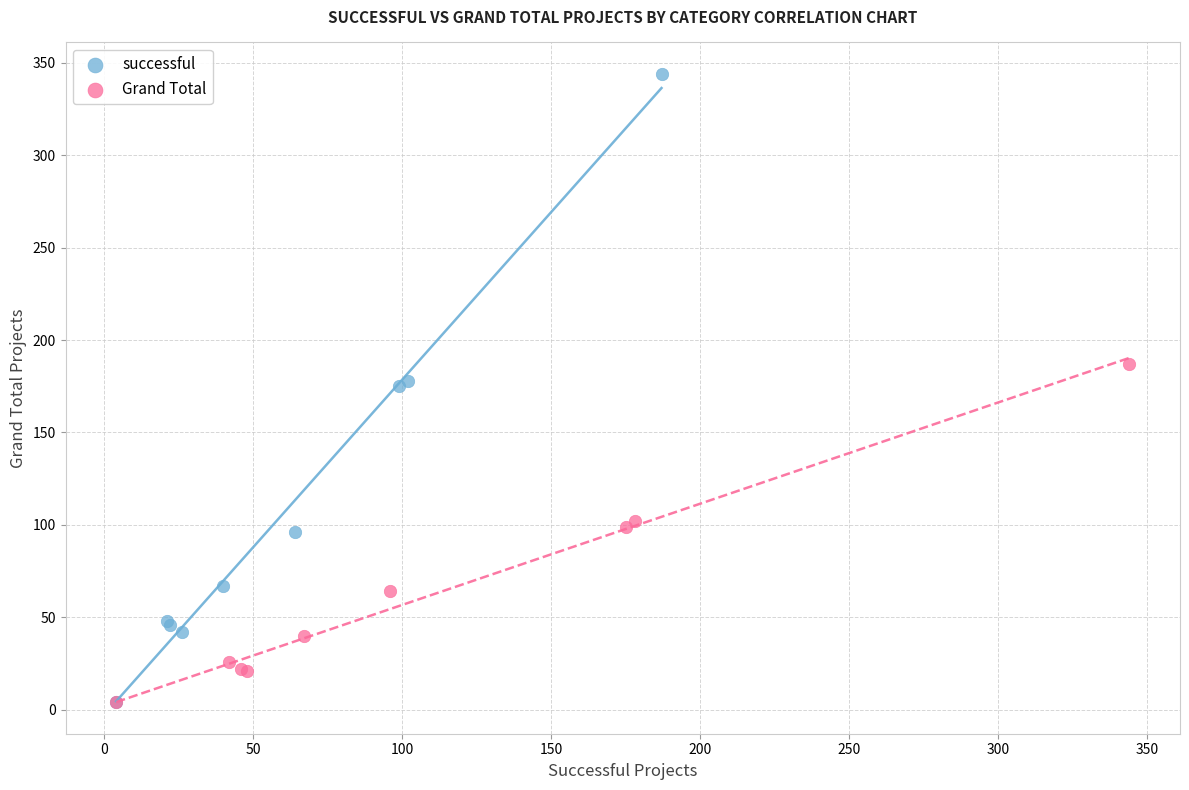

Which series has the widest spread of Y values?

successful